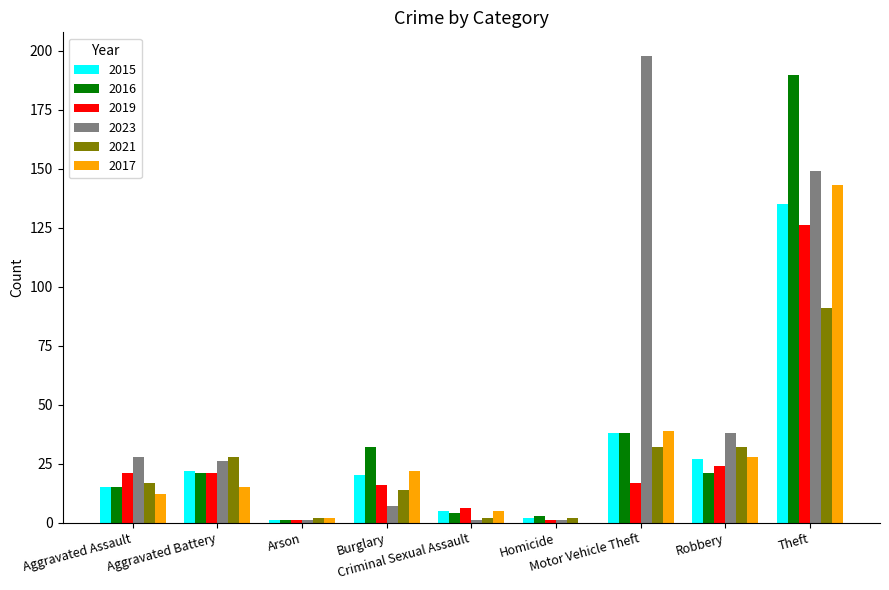

At which label does 2016 reach its peak?

Theft